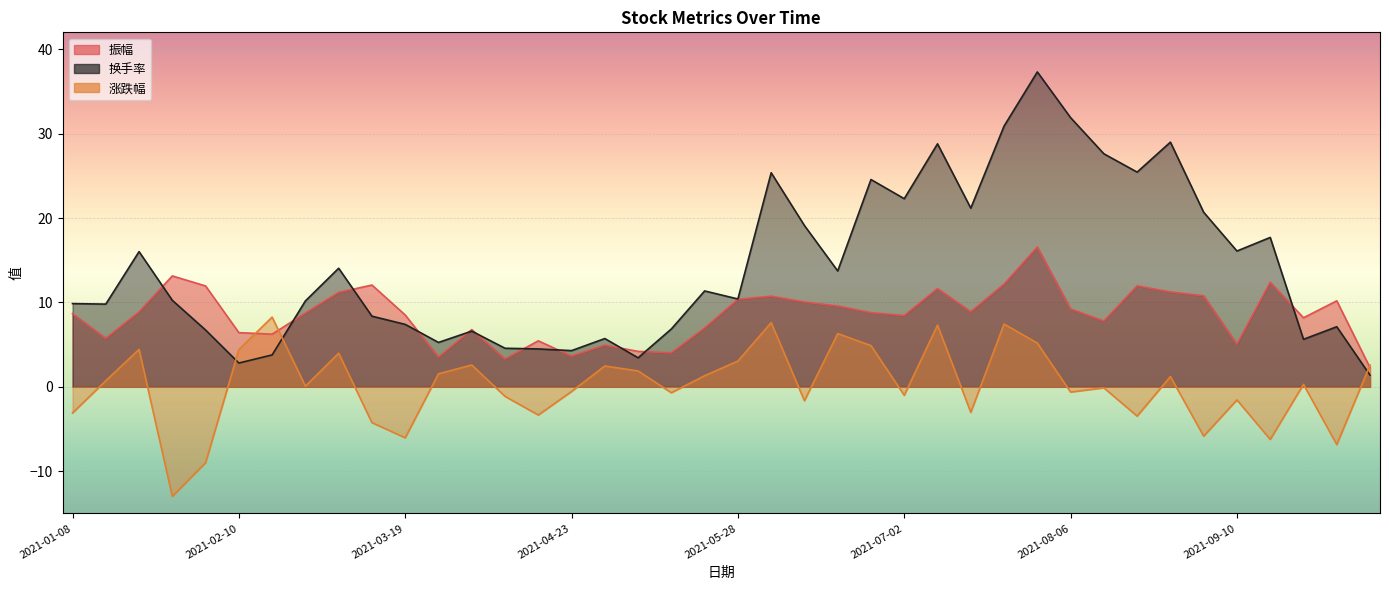

What is the minimum value shown in the chart?

-13.0